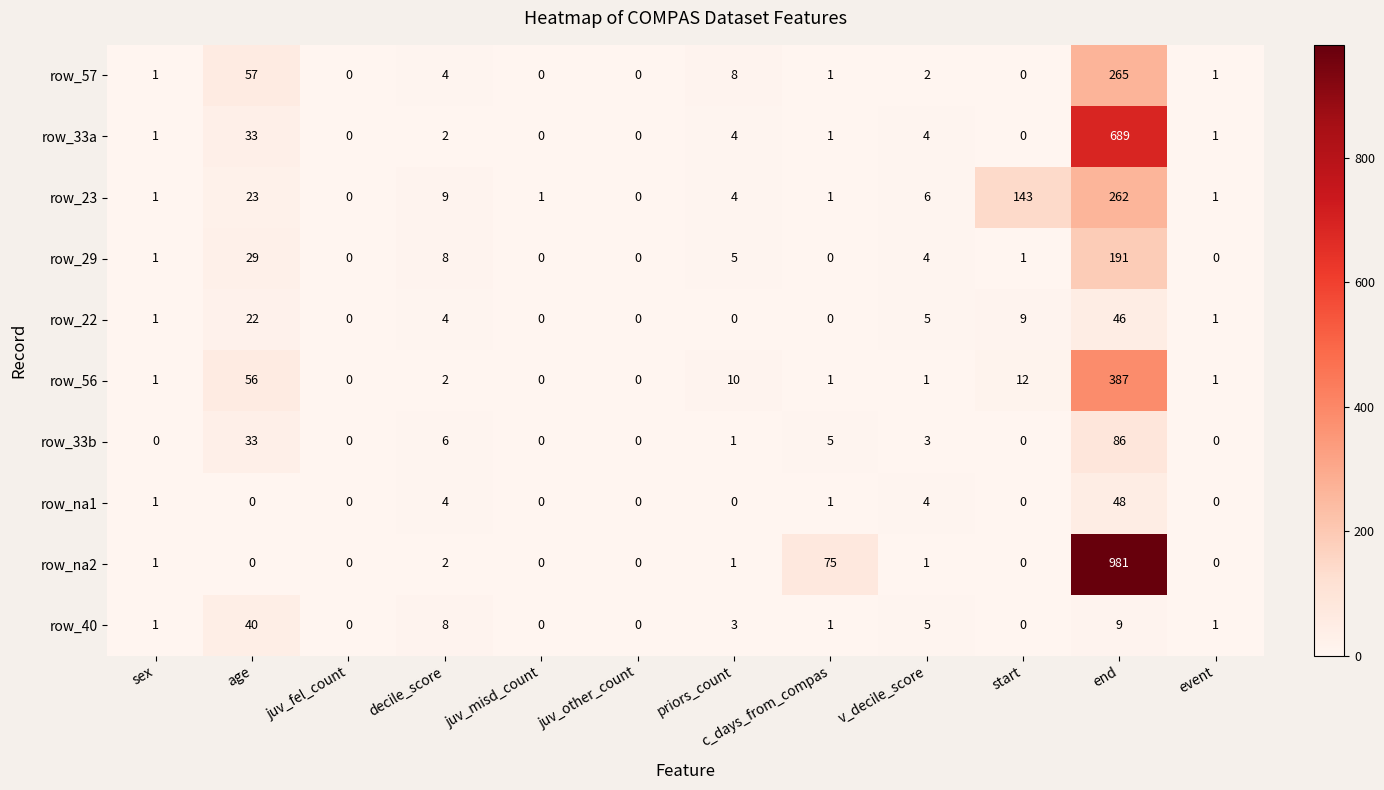

At which category does the chart reach its peak across all series?

end